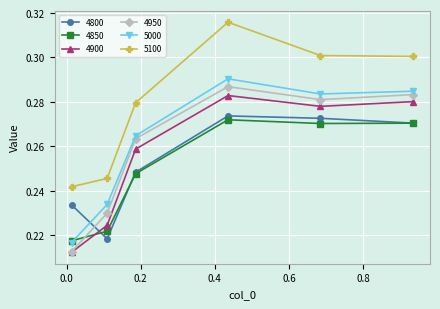

True or false: 5100 and 4800 intersect in this chart.

False